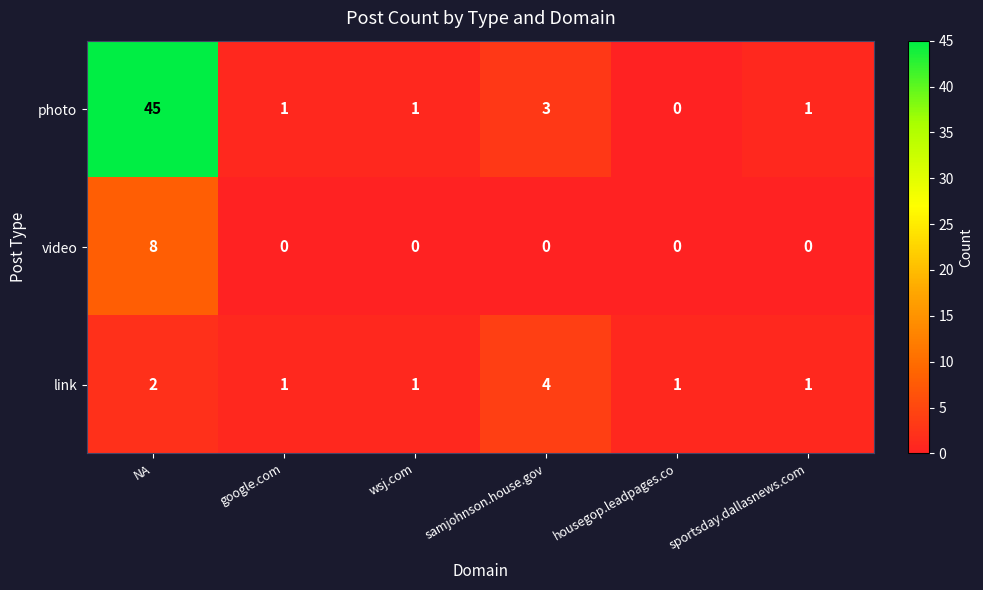

True or false: video has a value of 8 at NA.

True